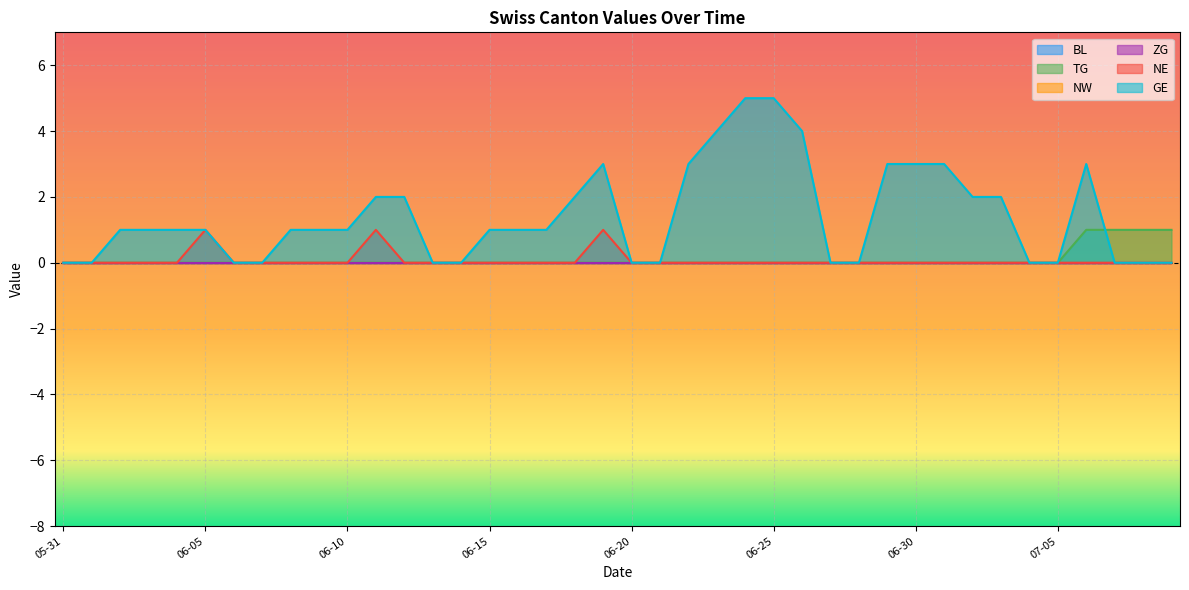

Count the number of categories in the chart.

40